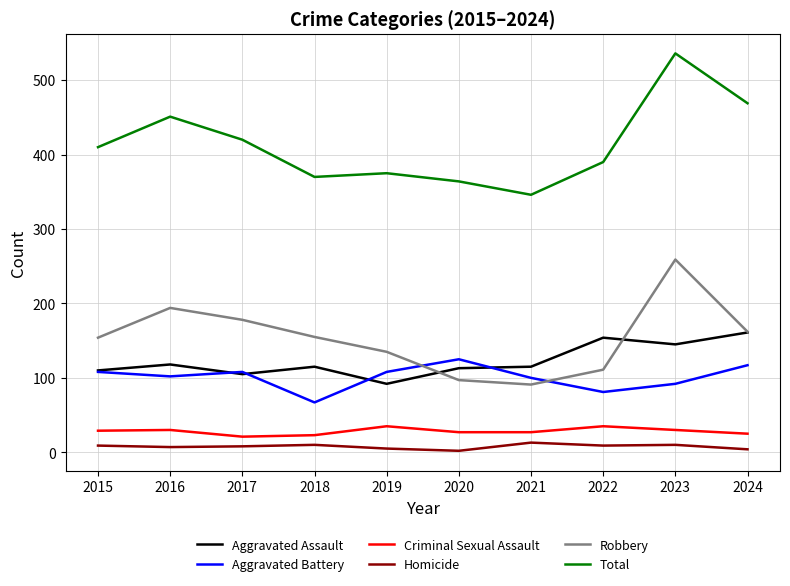

What is the highest value of the Aggravated Assault series?

161